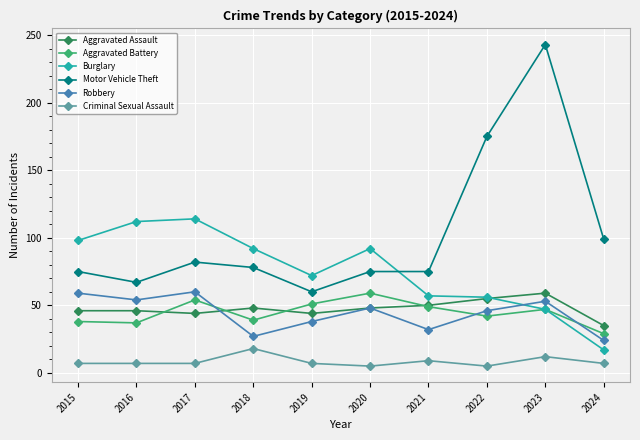

True or false: Aggravated Assault and Criminal Sexual Assault cross at least once.

False